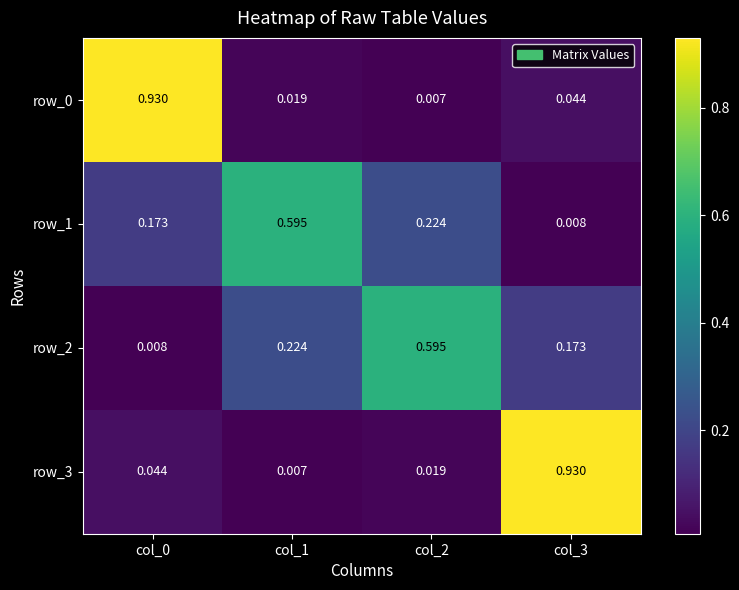

What is the total value across all series at col_2?

0.8